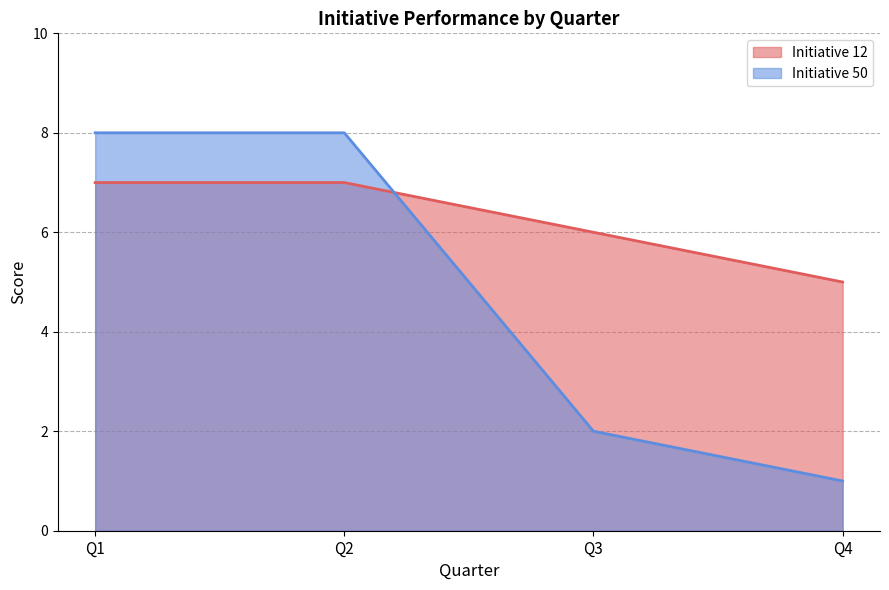

What are all the series names shown in the legend?

Initiative 12, Initiative 50